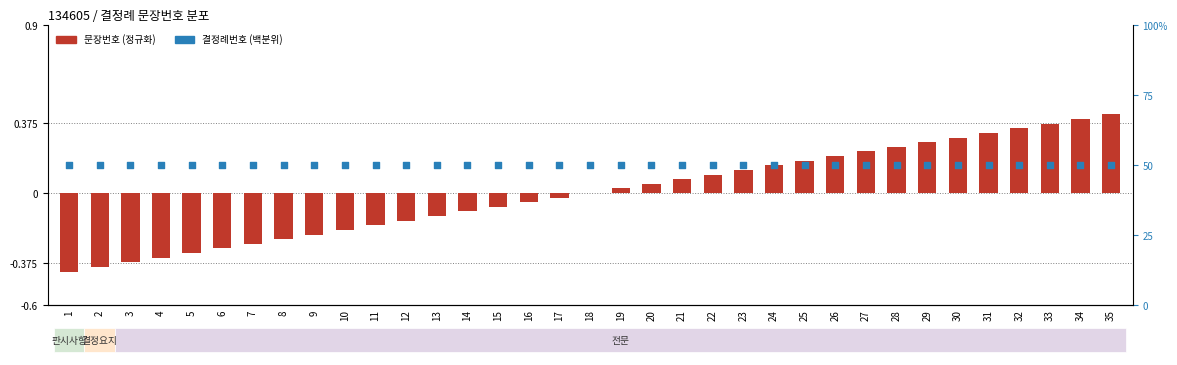

Which series has the largest total across all categories?

결정례번호 (백분위)